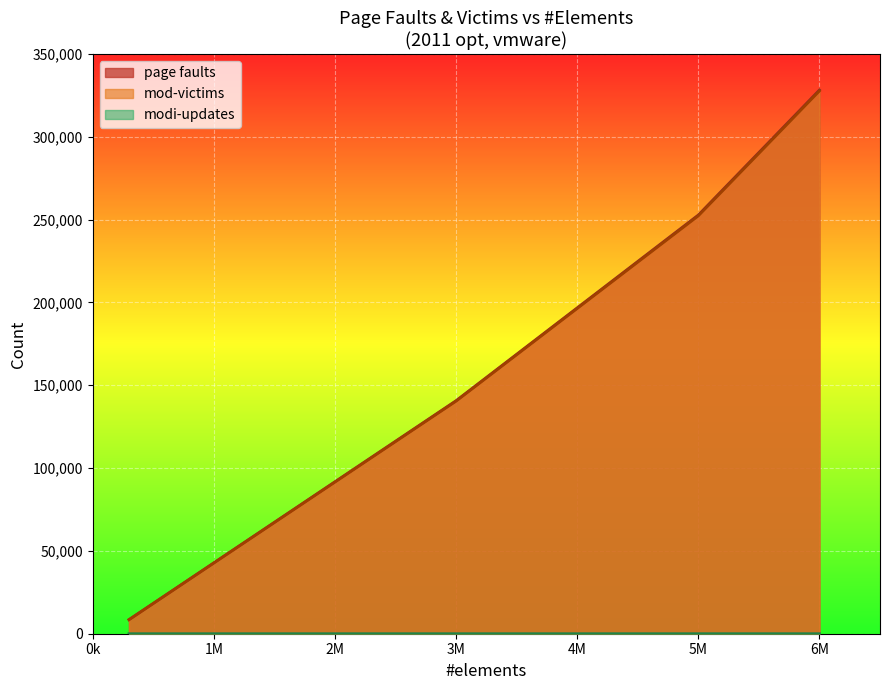

The value of modi-updates at 3000000 is -2. True or false?

False